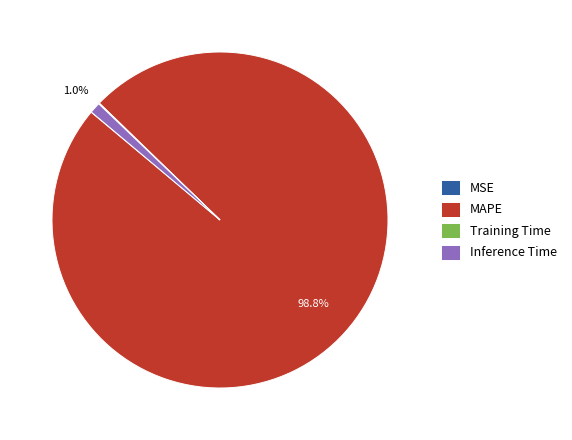

What percentage is NOT represented by Inference Time?

99.0%